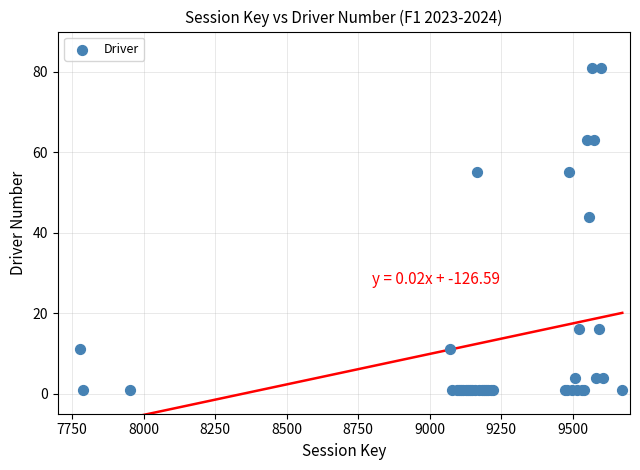

What Y value in the scatter plot is closest to 41?

44